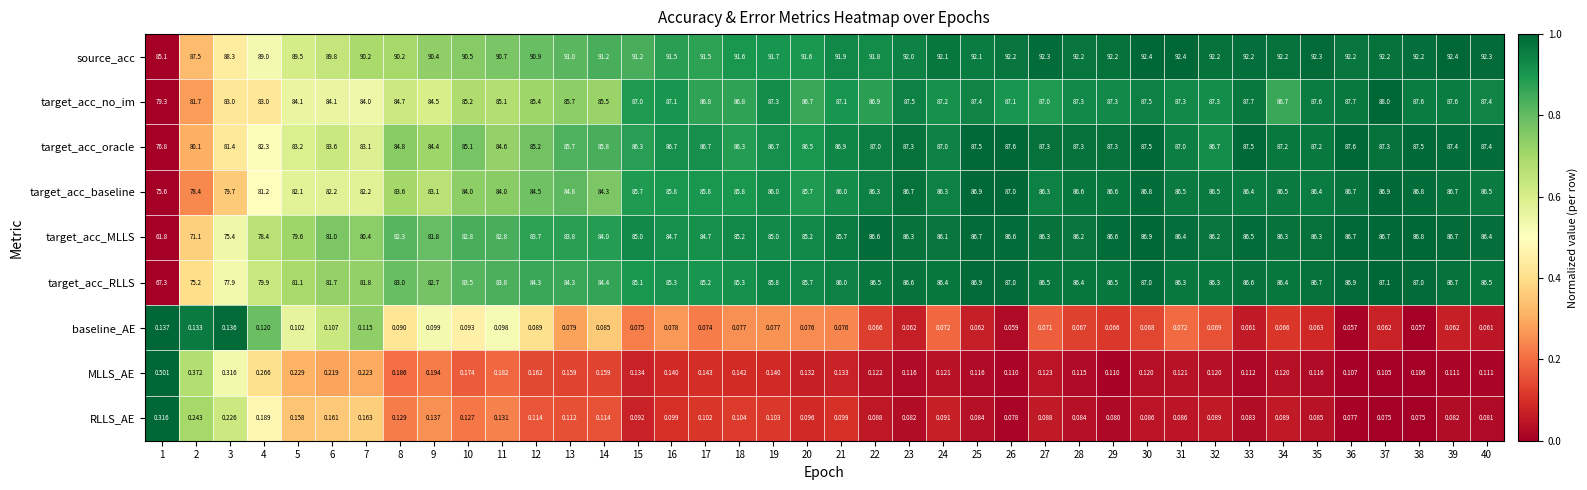

Is the value of target_acc_baseline at 2 greater than the value of target_acc_RLLS at 3?

Yes